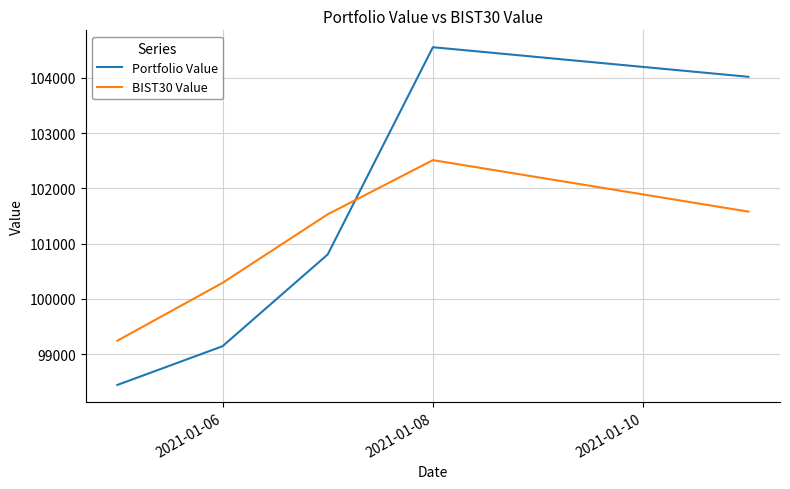

Which series has the largest total across all categories?

Portfolio Value